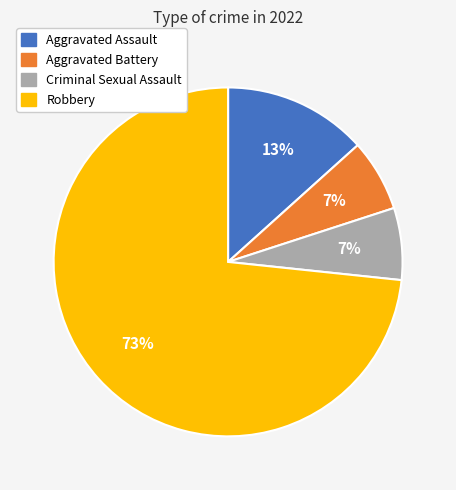

What percentage is the Robbery slice, to the nearest percent?

73%